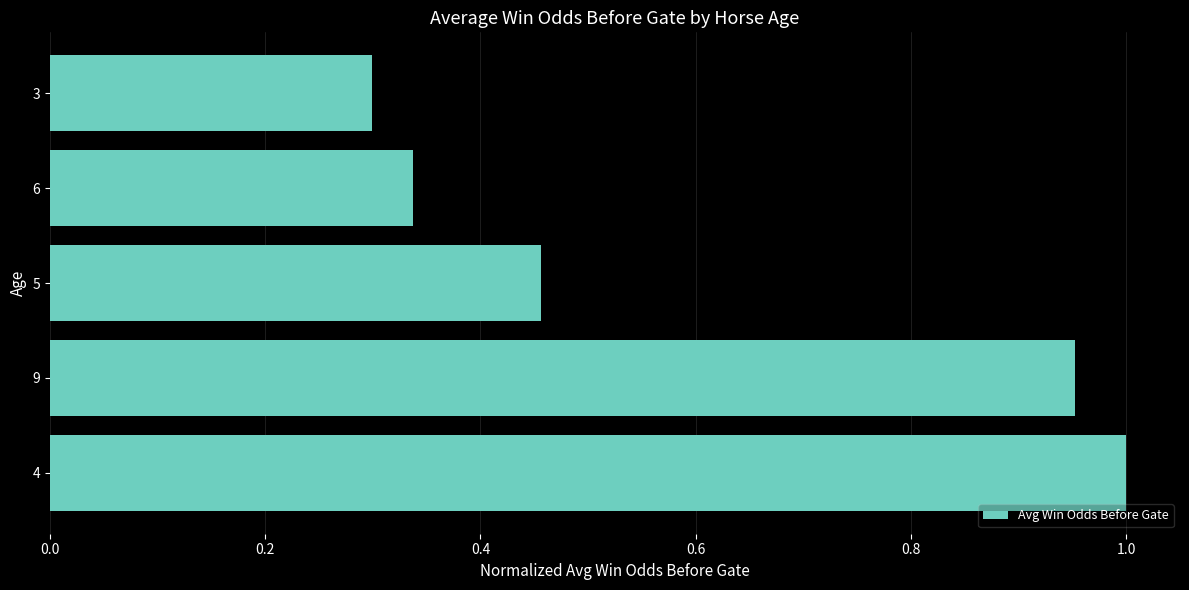

Is it true that the value at 4 is 1.0?

True